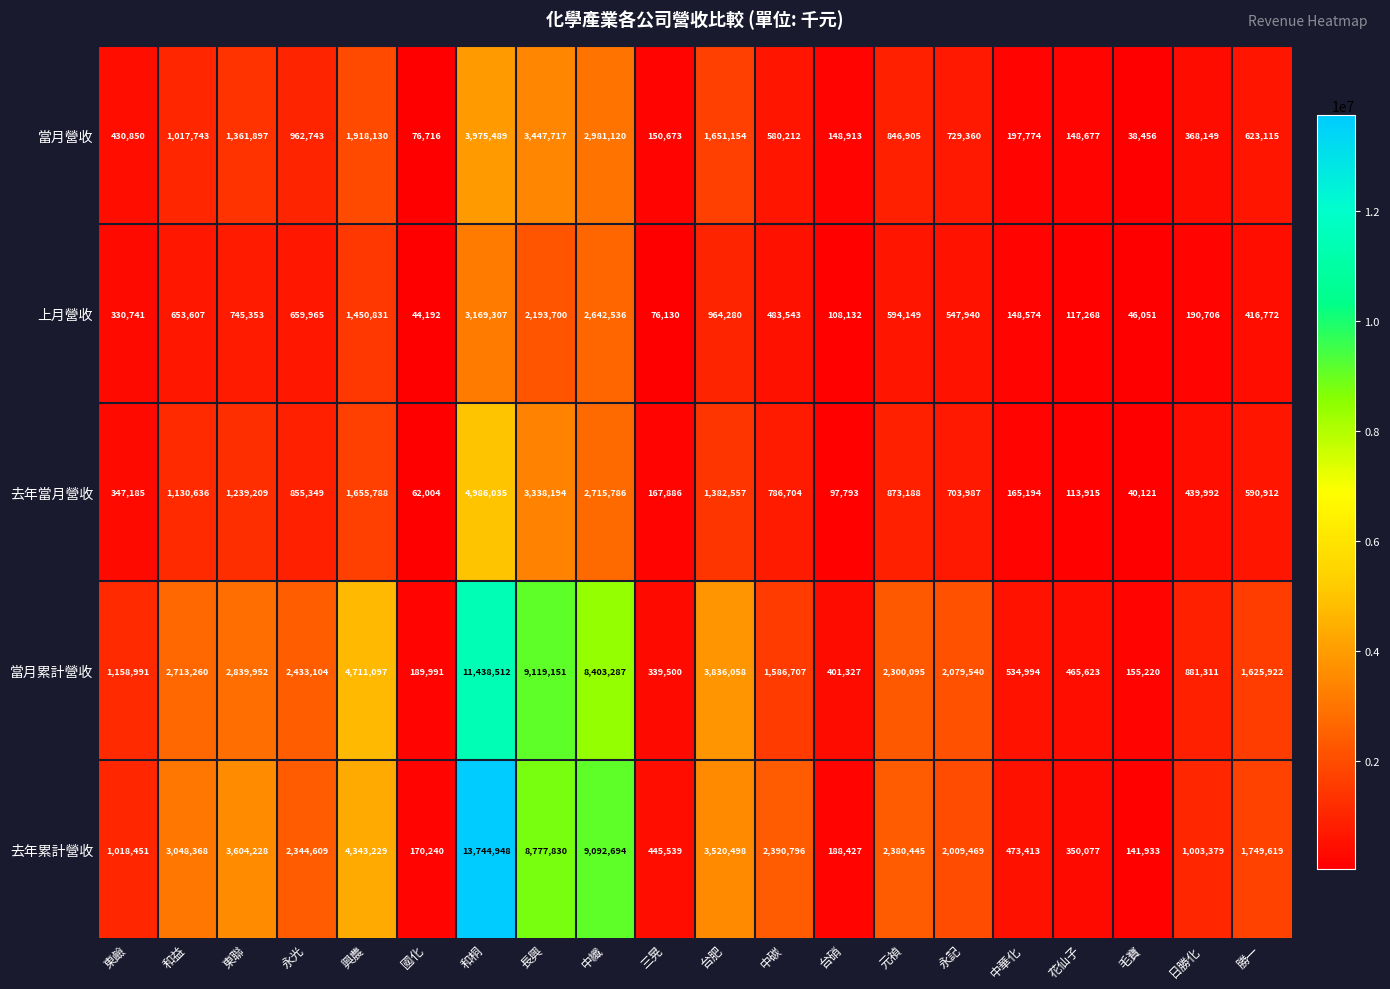

Which series has the largest range (max minus min)?

去年累計營收